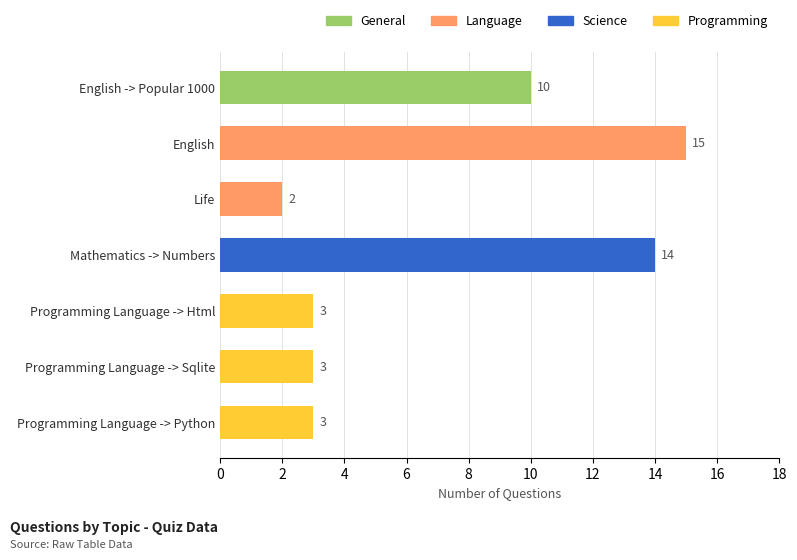

What is the sum of the values at English -> Popular 1000 and Programming Language -> Python?

13